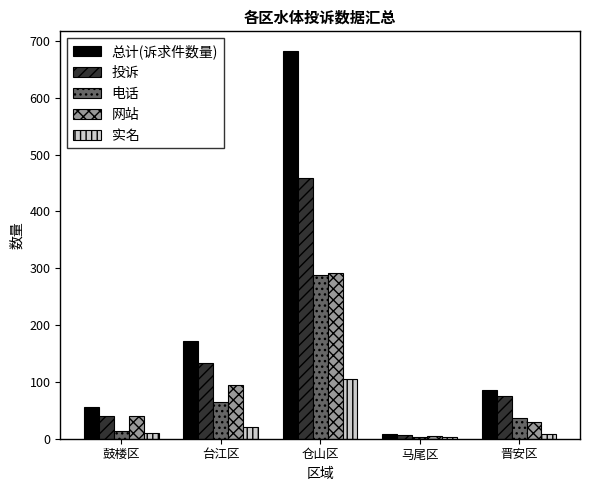

What is the total value across all series at 仓山区?

1826